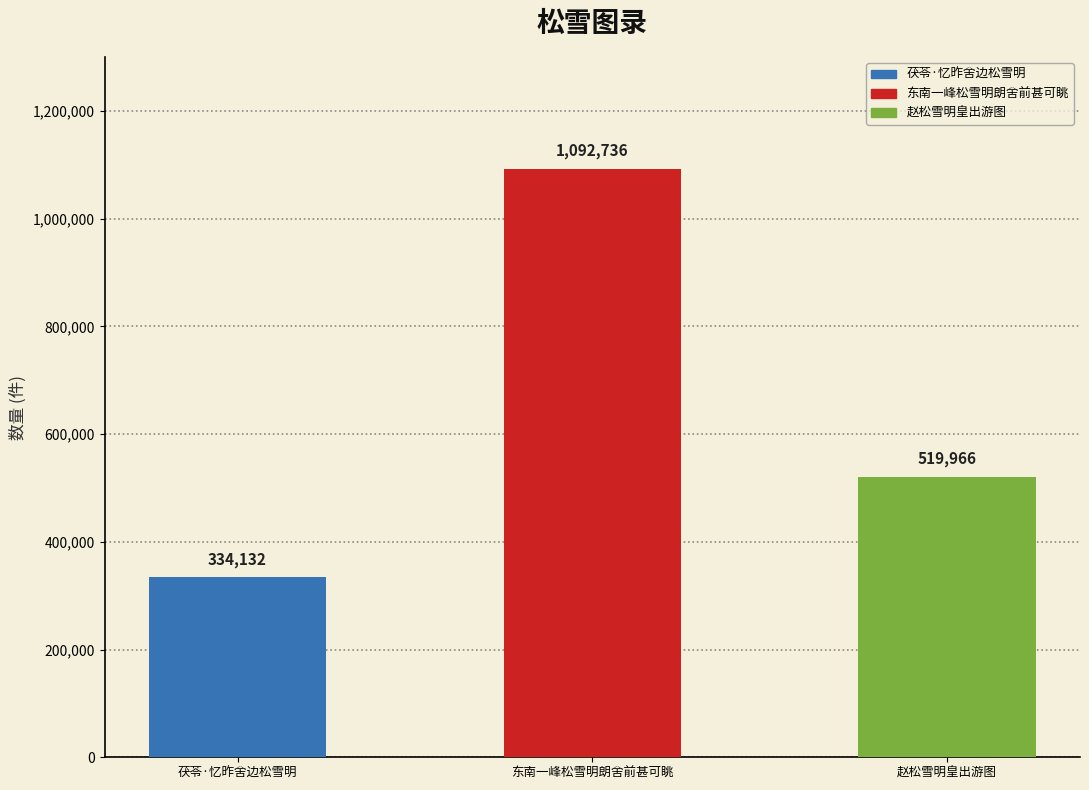

Between 东南一峰松雪明朗舍前甚可眺 and 茯苓·忆昨舍边松雪明, which is larger?

东南一峰松雪明朗舍前甚可眺